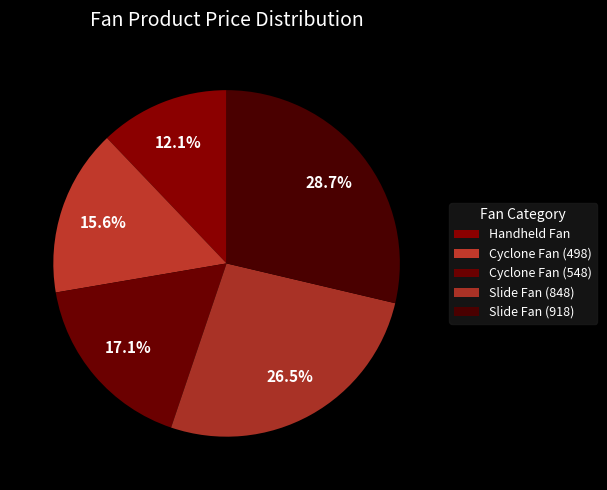

Combined, what portion of the pie is Cyclone Fan (548) and Slide Fan (918)?

45.8%